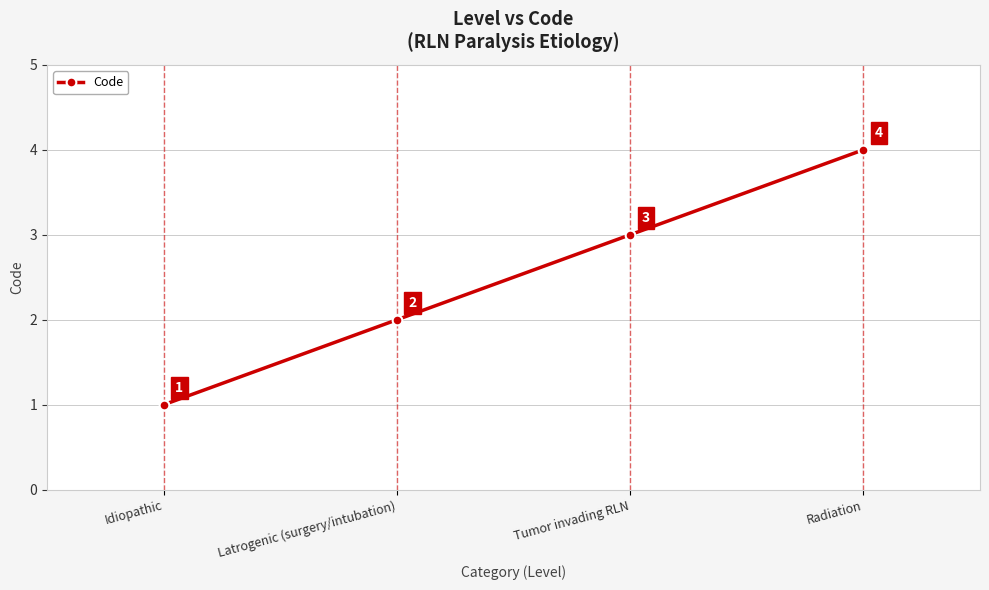

The chart shows a value of 4 at Radiation. True or false?

True